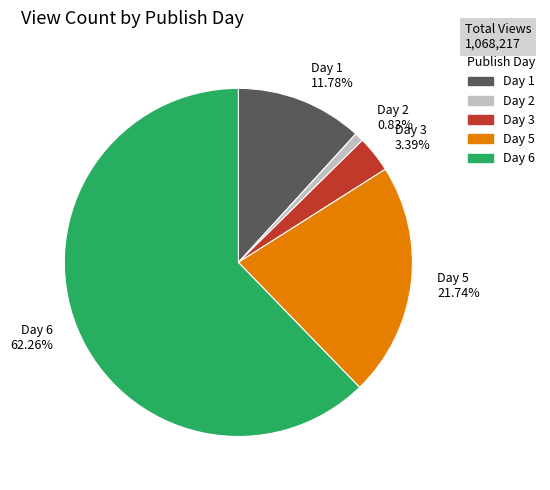

Approximately how many times larger is the value at Day 5 compared to Day 3?

6.4